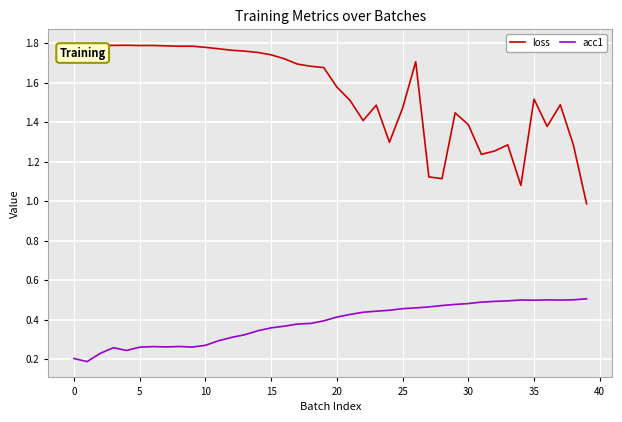

Which series has the widest spread of values?

loss